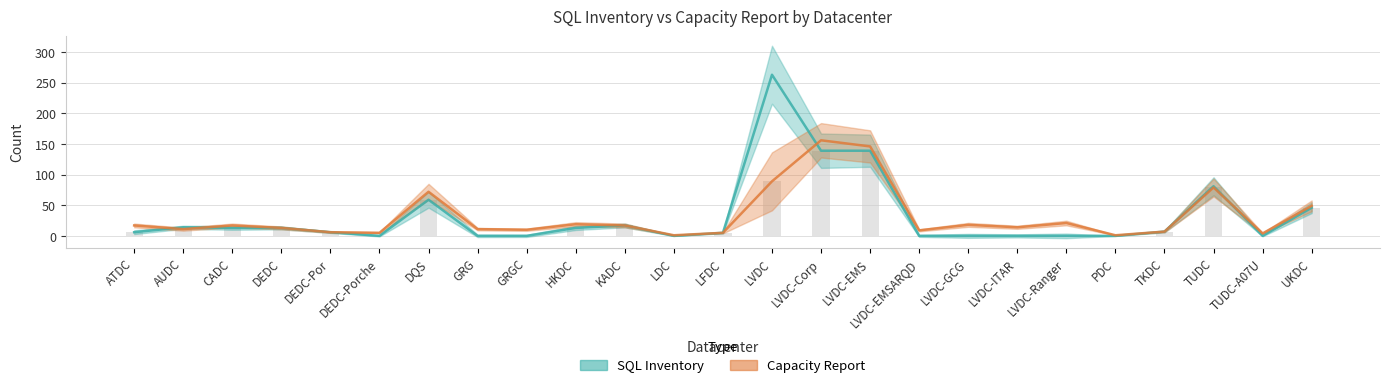

Rank the series at GRG from lowest to highest value.

SQL Inventory, Capacity Report